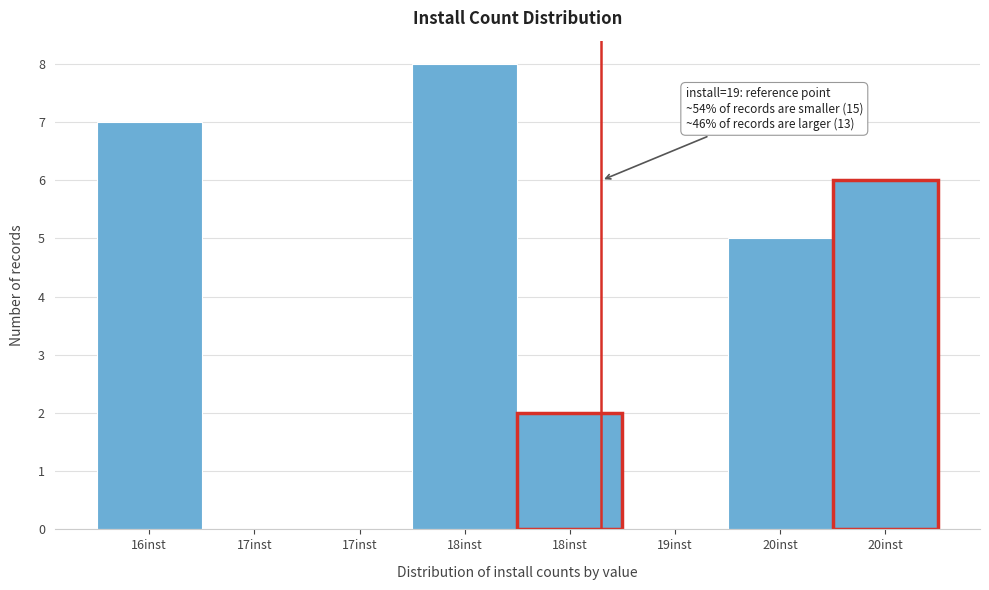

Count the number of categories in the chart.

8